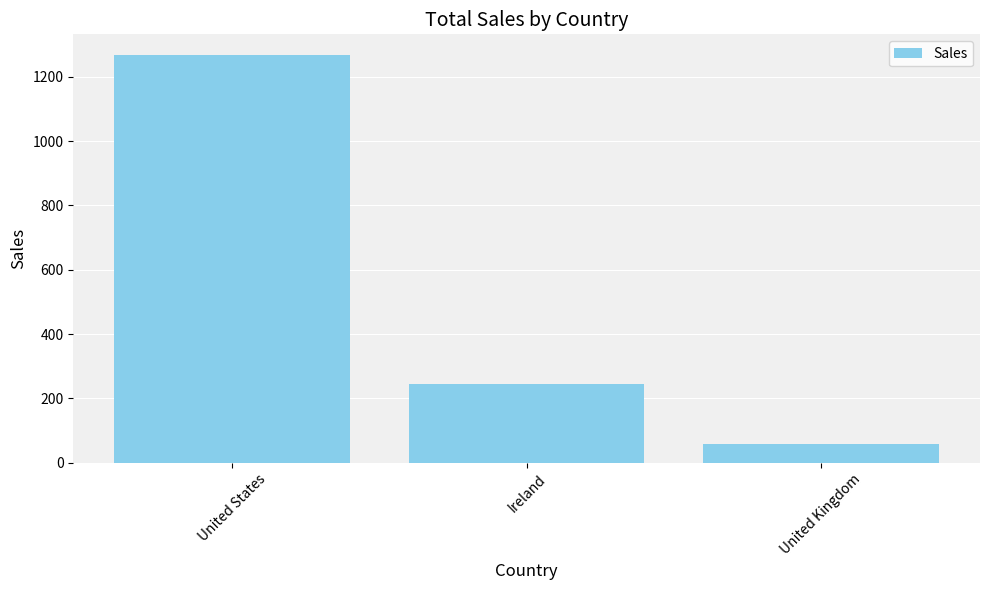

The value at United States is 1268.7. True or false?

True